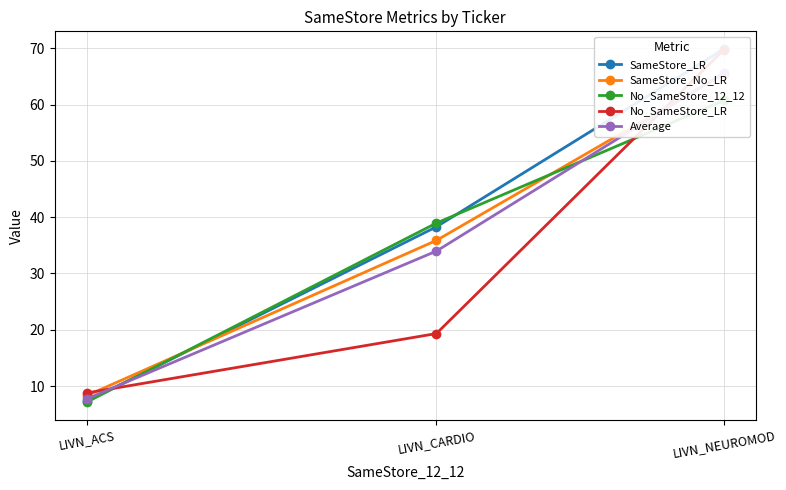

At which label is Average closest to 36?

LIVN_CARDIO